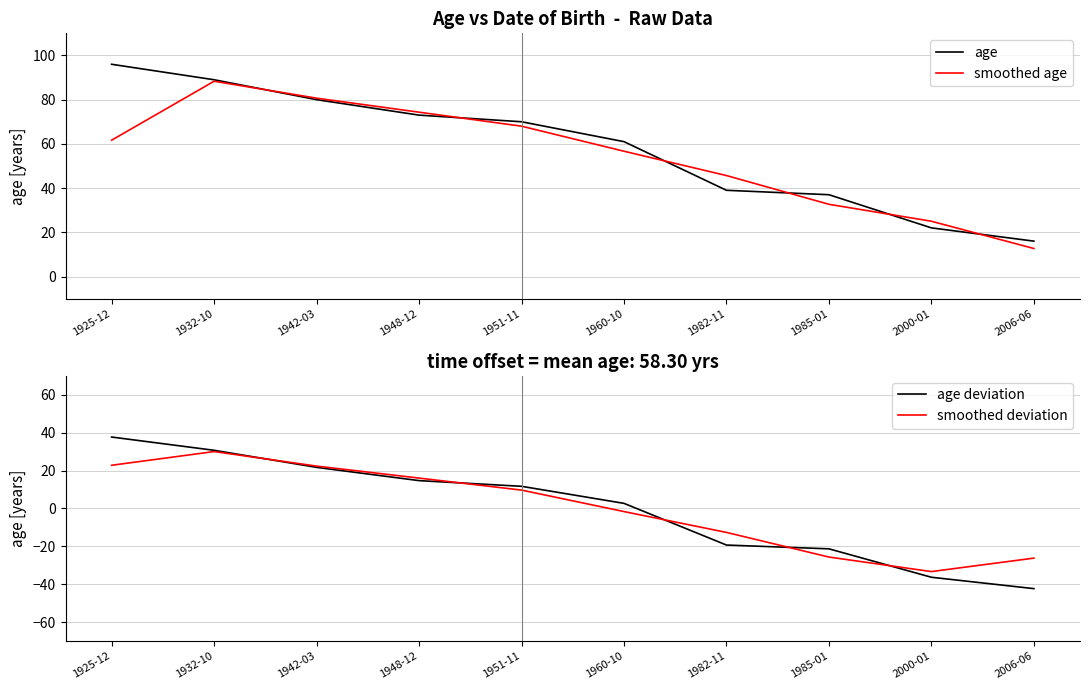

True or false: smoothed age and age deviation intersect in this chart.

False